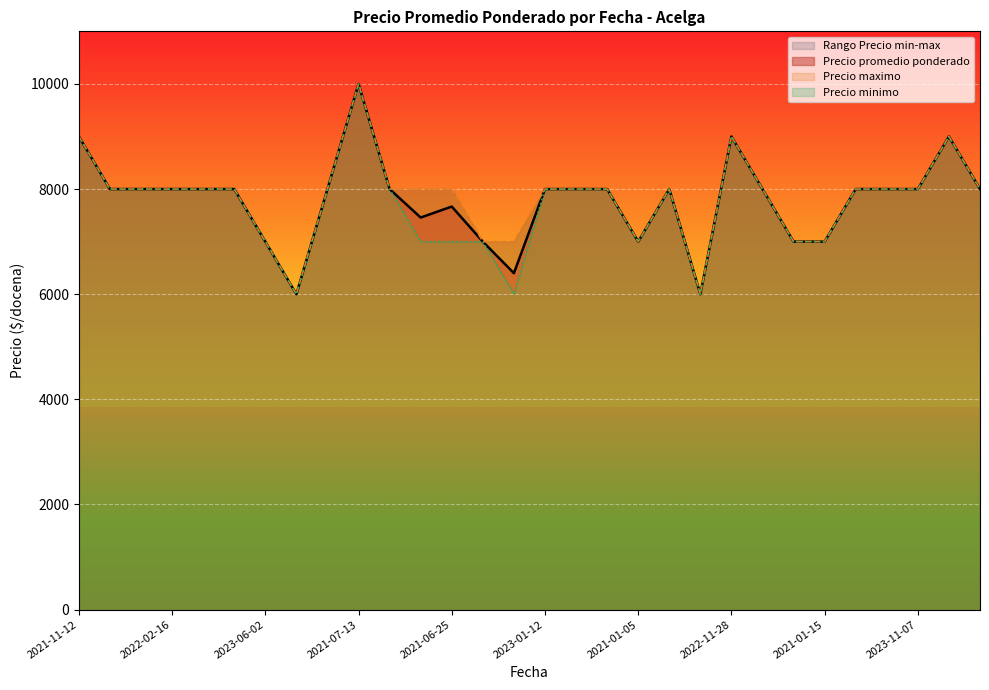

List the series in order of their overall mean, lowest first.

Precio minimo, Precio promedio ponderado, Precio maximo